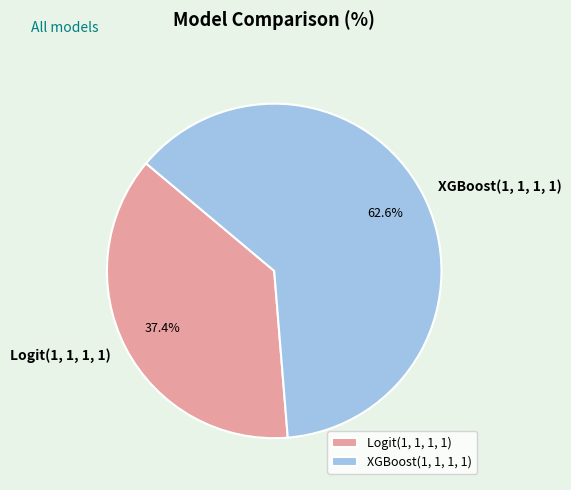

Does XGBoost(1, 1, 1, 1) account for over 50% of the chart?

Yes